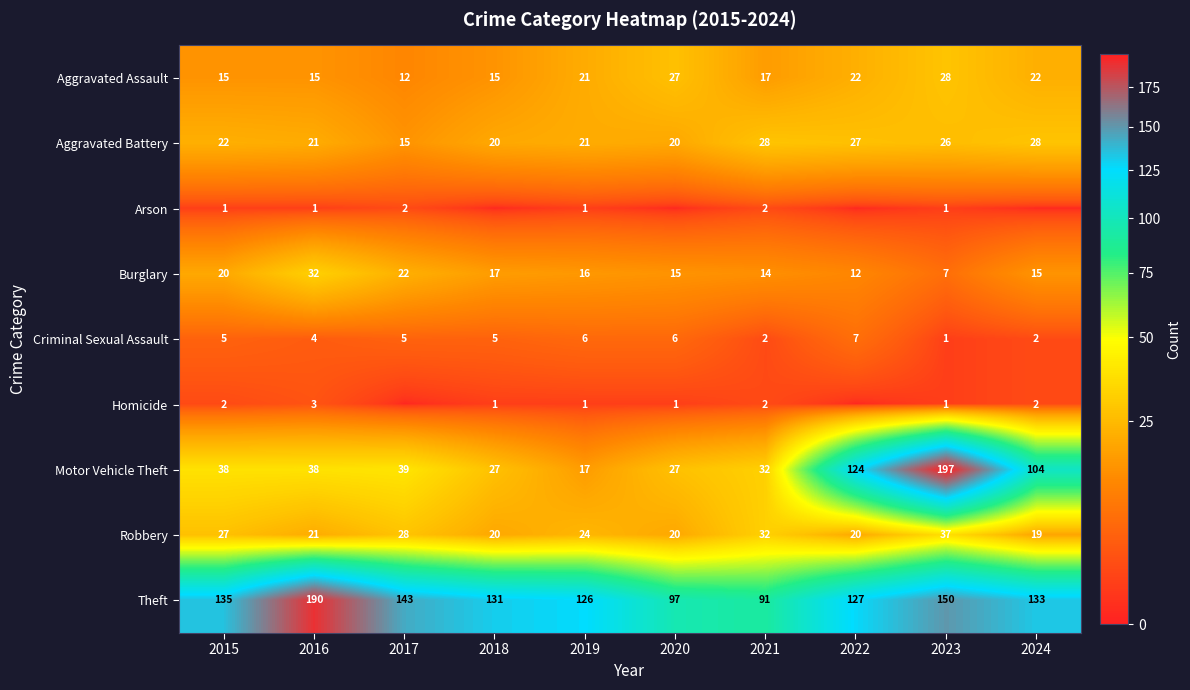

What is the difference between the highest and lowest values at 2019?

125